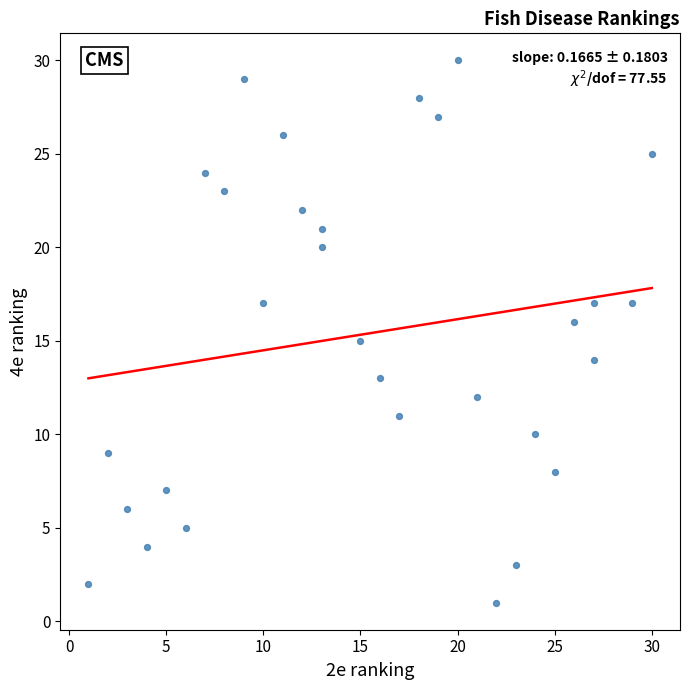

What is the range of X values (max minus min)?

29